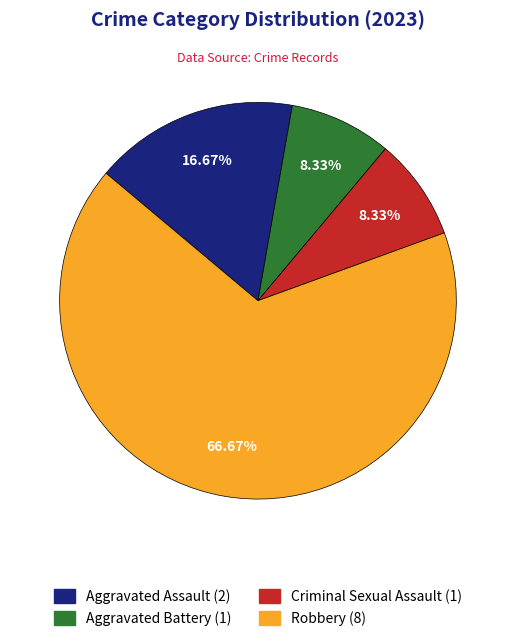

Which slice is the smallest?

Aggravated Battery